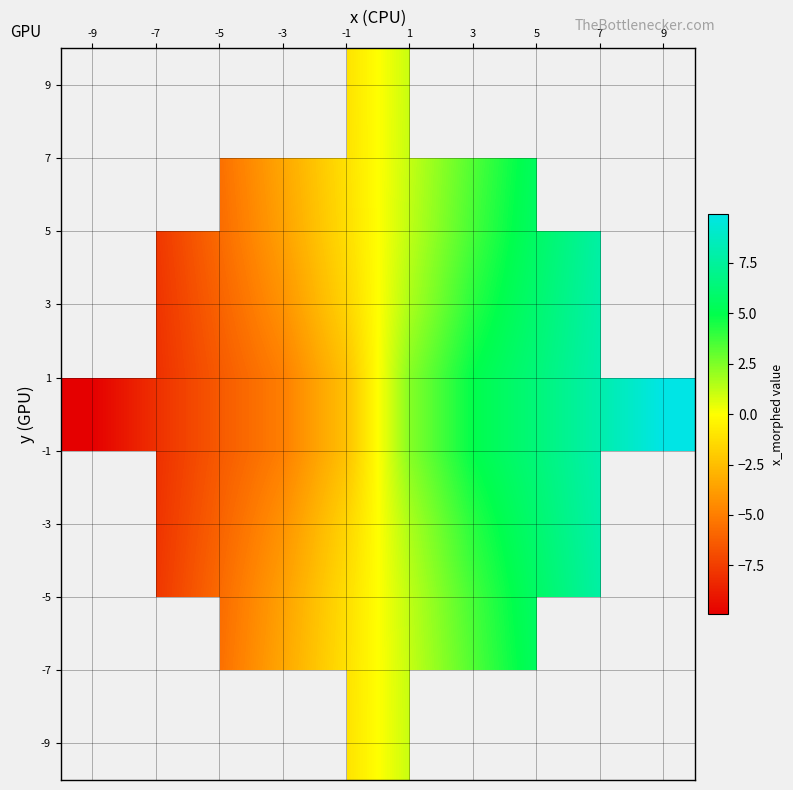

What is the maximum value shown in the chart?

9.9